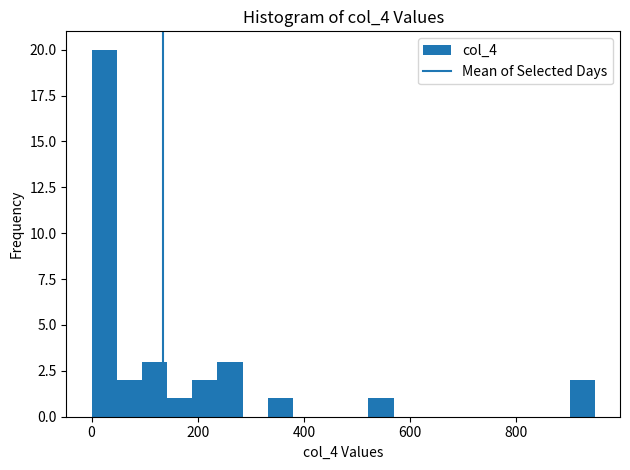

Read against the x-axis, roughly where is the centre of the tallest bar?

20